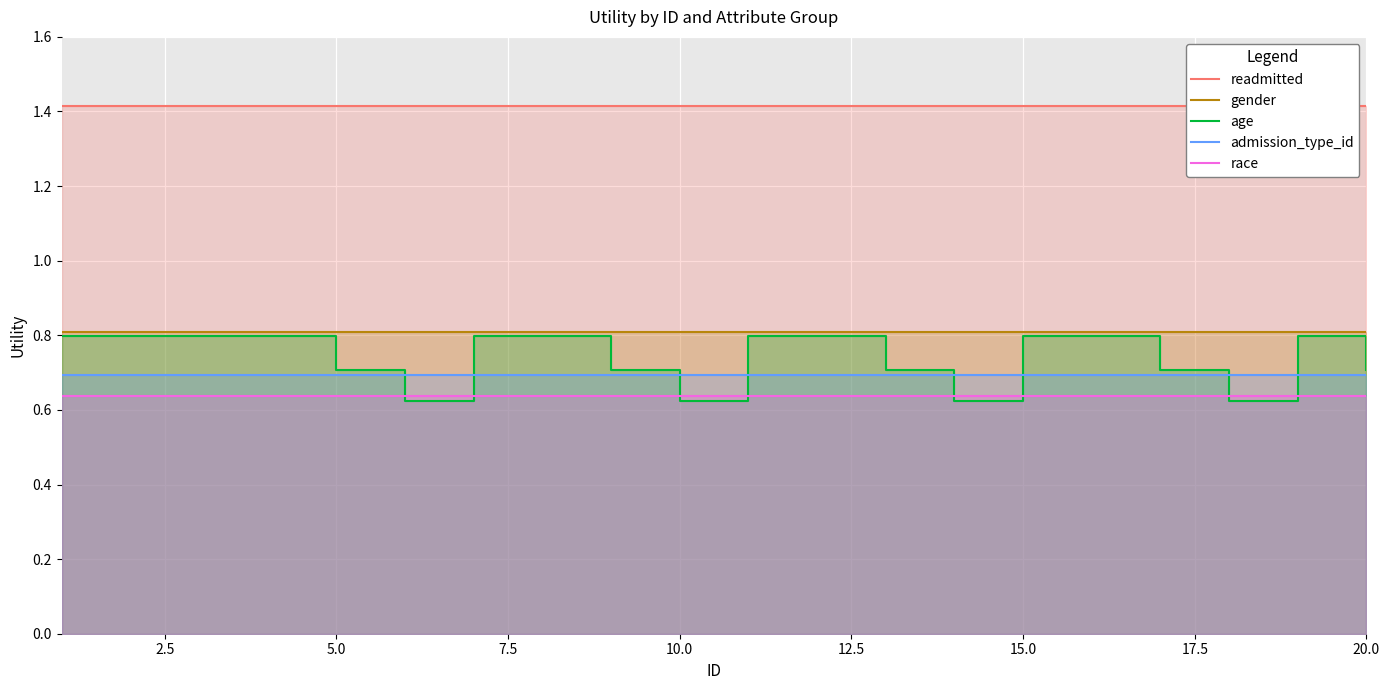

True or false: race has more than 1 points higher than both neighbors.

False